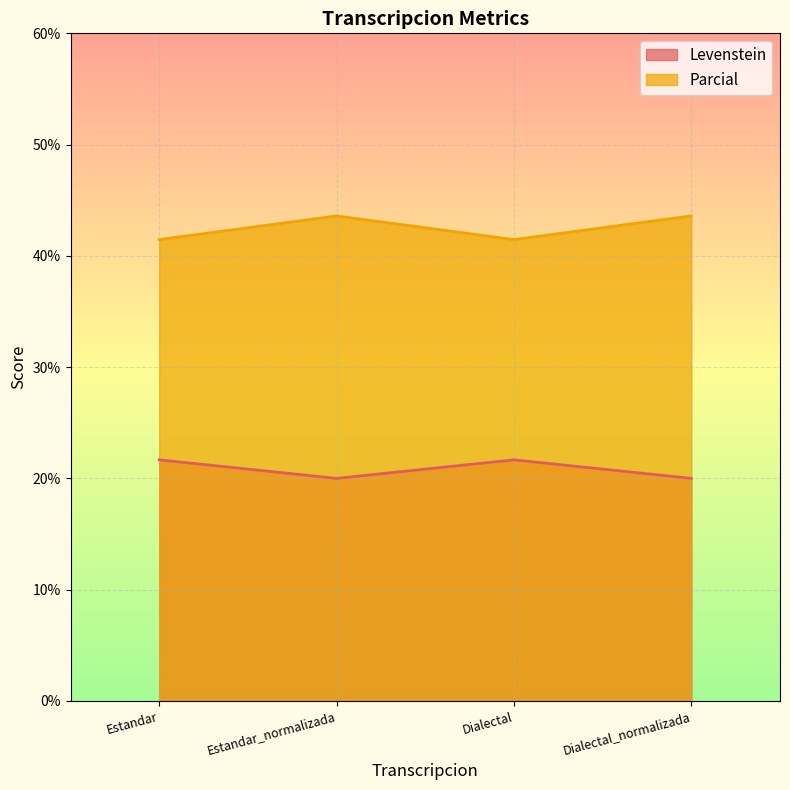

Which has a higher value, Dialectal_normalizada or Estandar?

Estandar